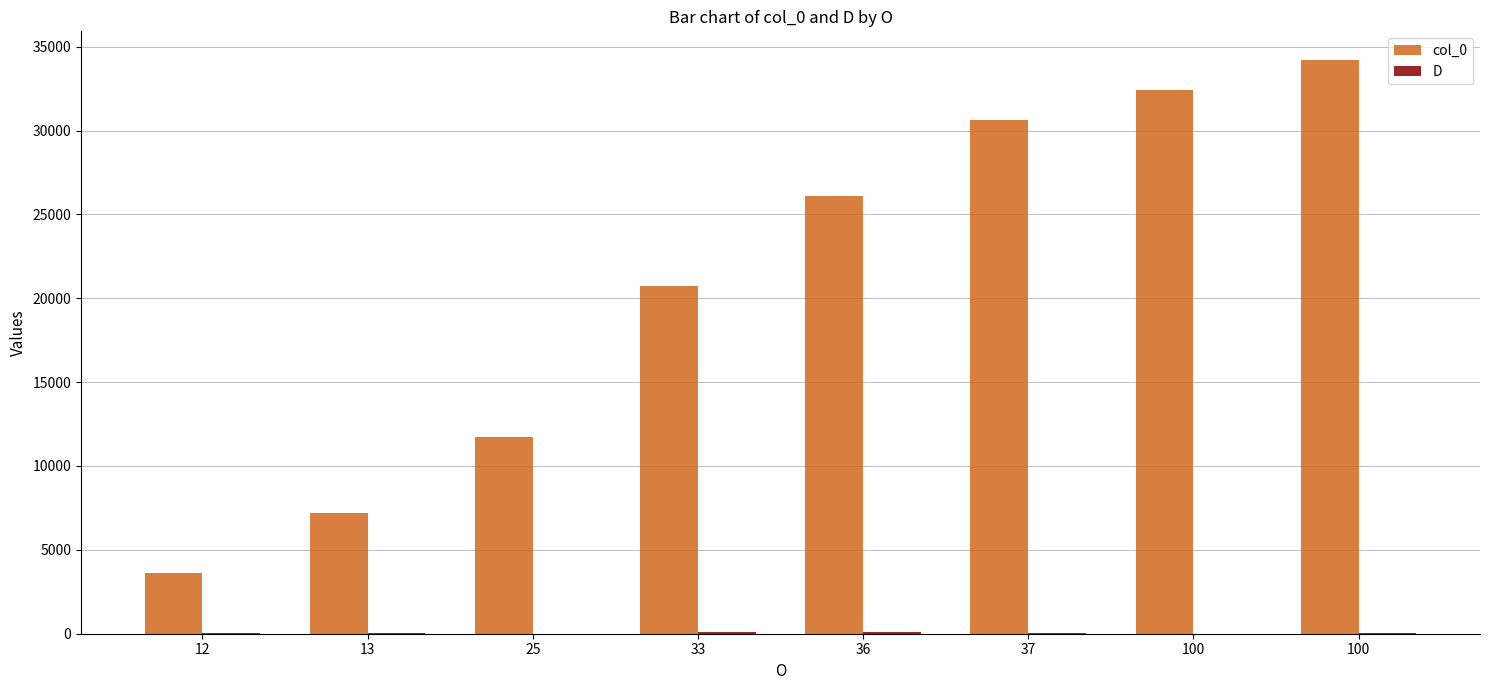

Reading left to right, what are all the values shown in this chart?

col_0: 12=3604	13=7202	25=11702	33=20702	36=26104	37=30604	100=32404	100=34202
D: 12=37	13=33	25=13	33=100	36=100	37=36	100=12	100=25